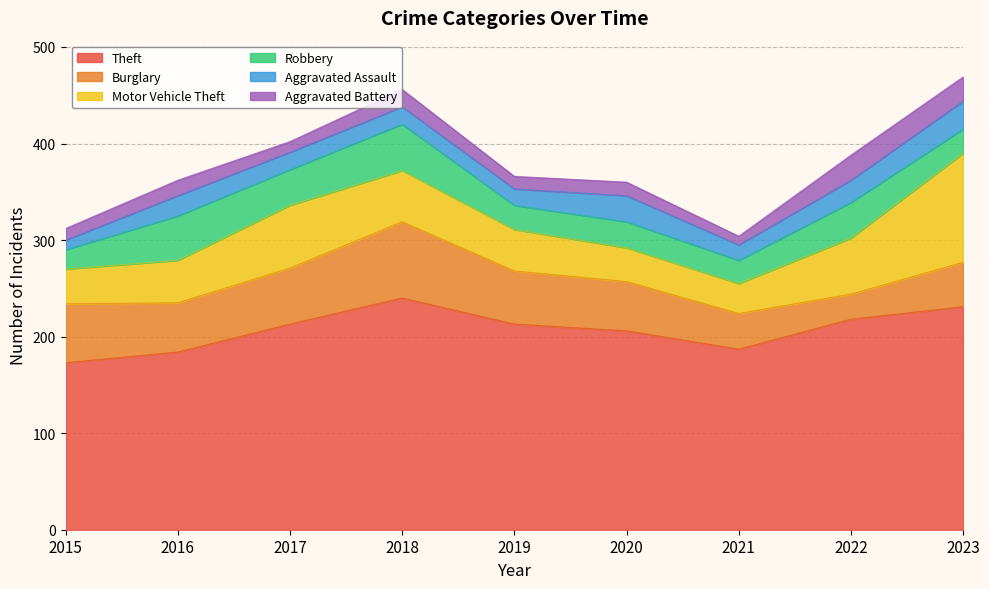

Does the chart display data point markers on the line(s)?

No